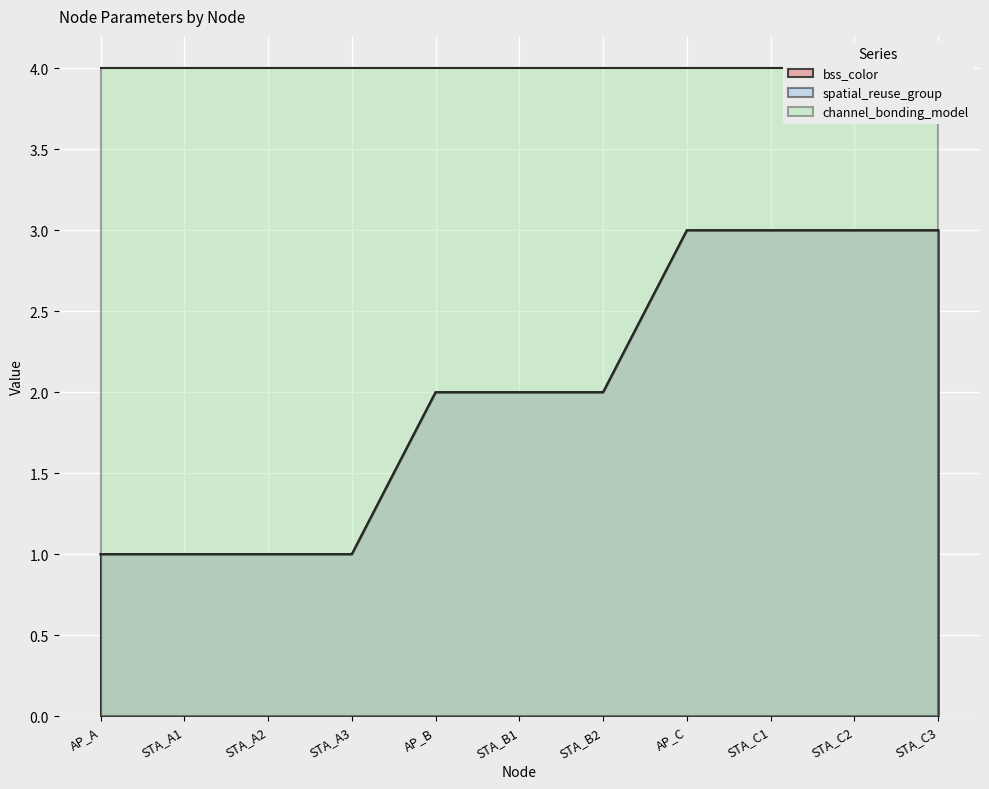

Which has a higher value, STA_B2 or AP_A?

STA_B2